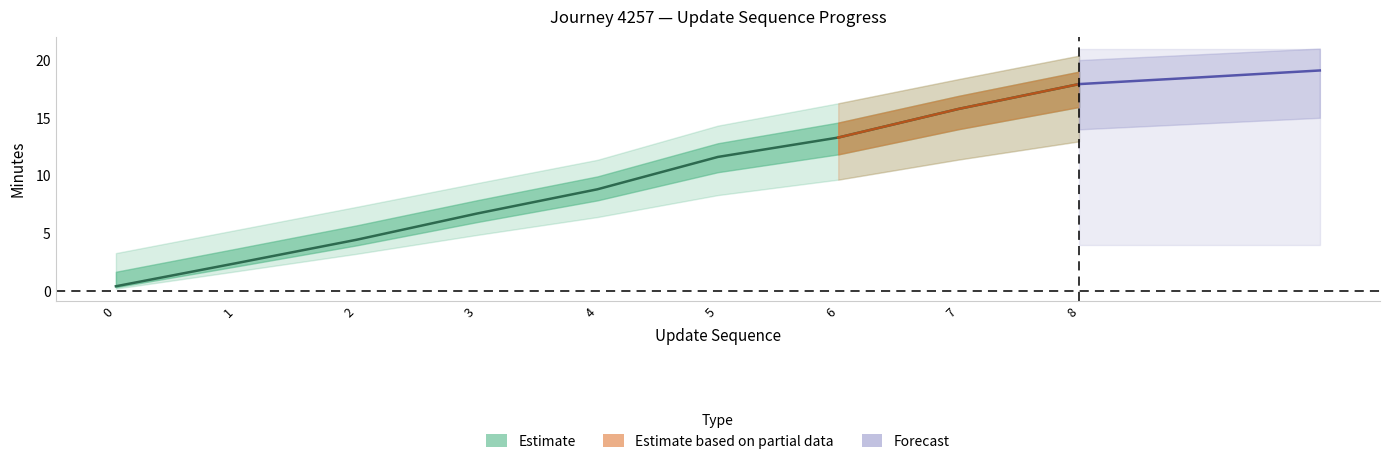

How many values in update_sequence are above zero?

8